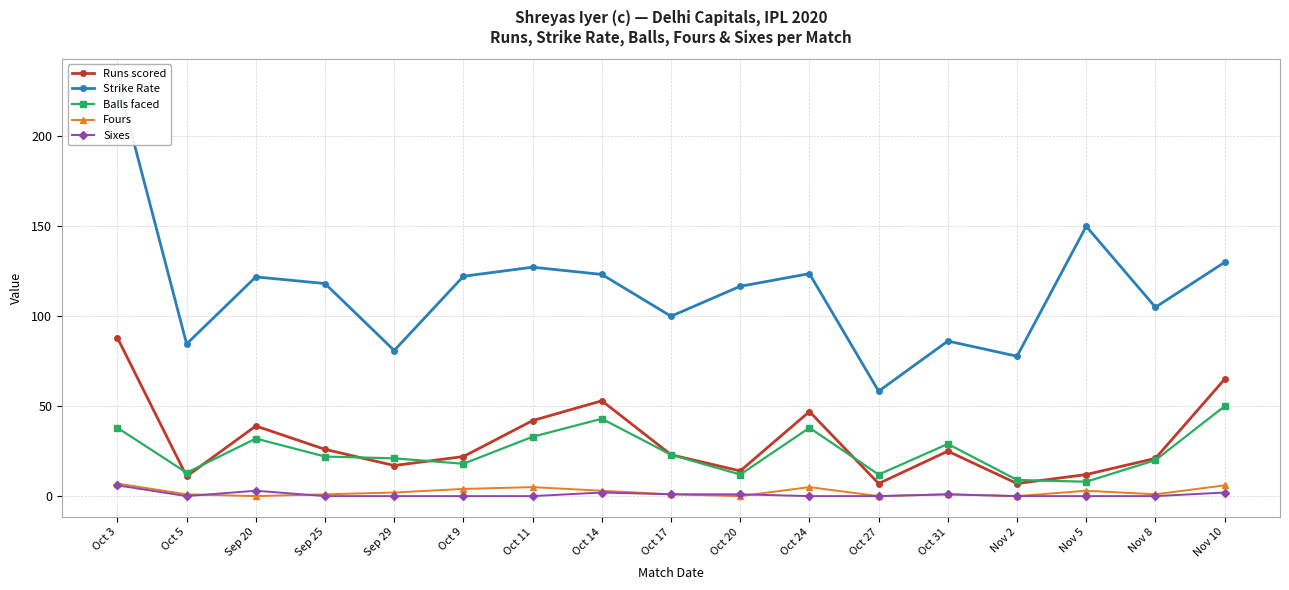

At which label is Strike Rate closest to 144?

Nov 5